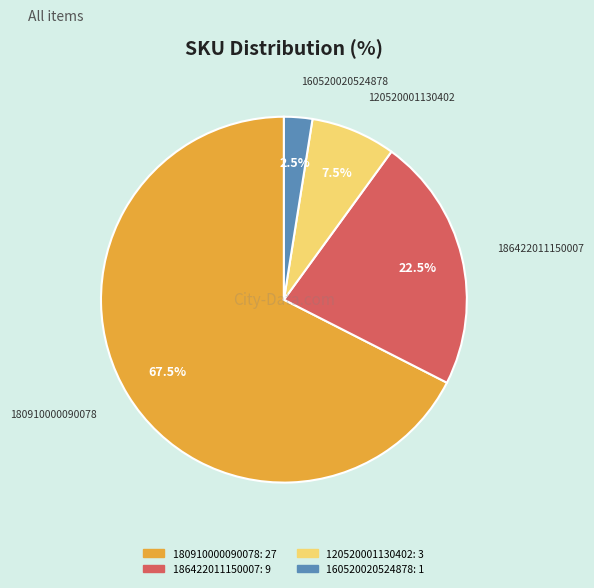

Is there any slice that represents more than half of the pie?

Yes